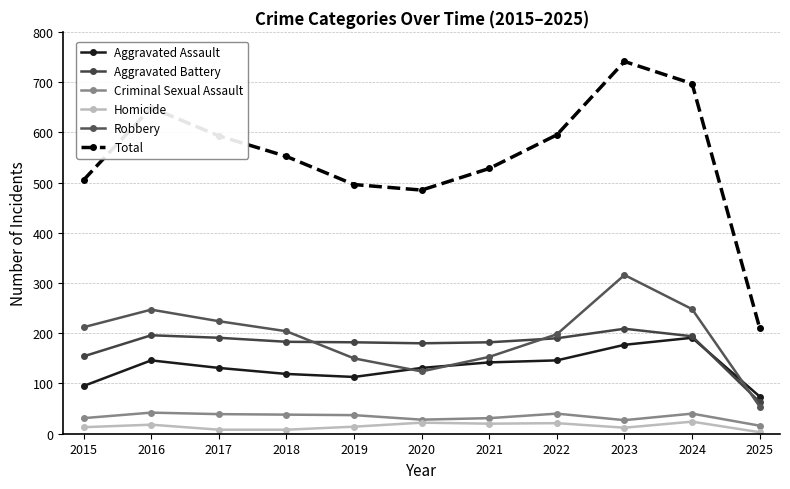

At which category does Total reach its first local peak?

2016